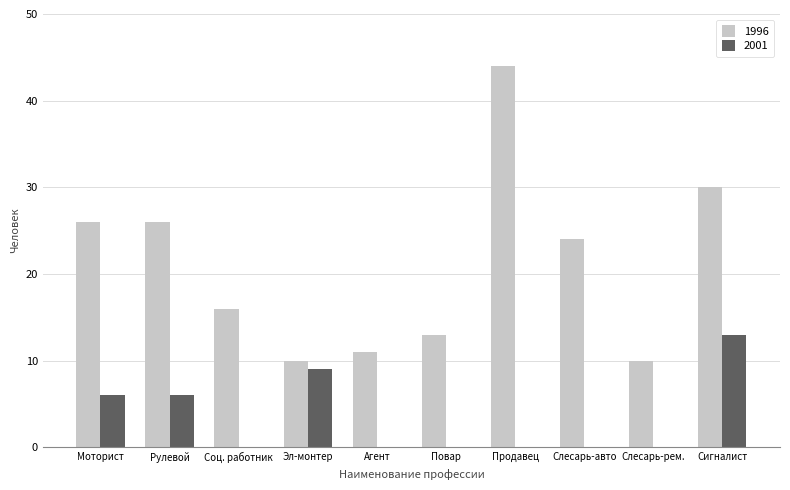

Is the value of 1996 at Соц. работник greater than the value of 2001 at Моторист?

Yes